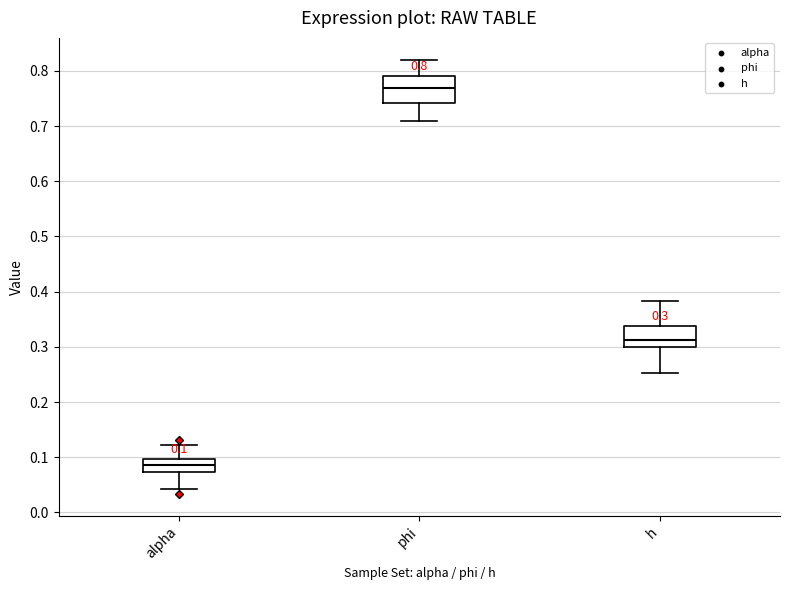

Which box has the lowest median line?

alpha